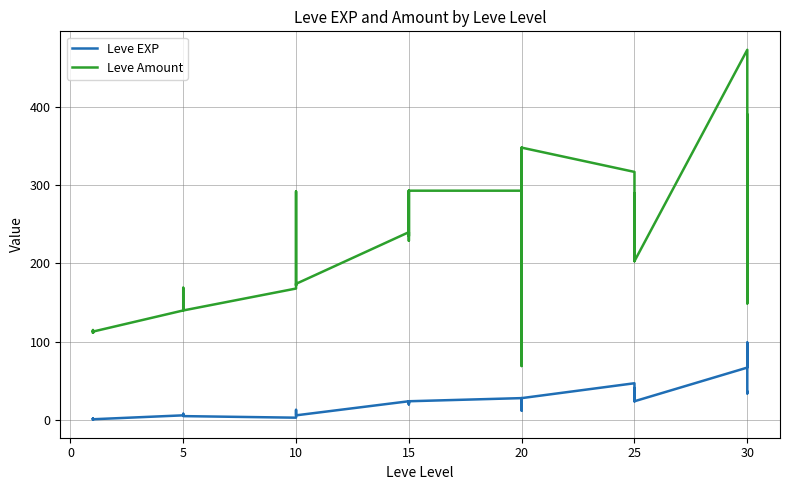

What is the lowest value of the Leve Amount series?

69